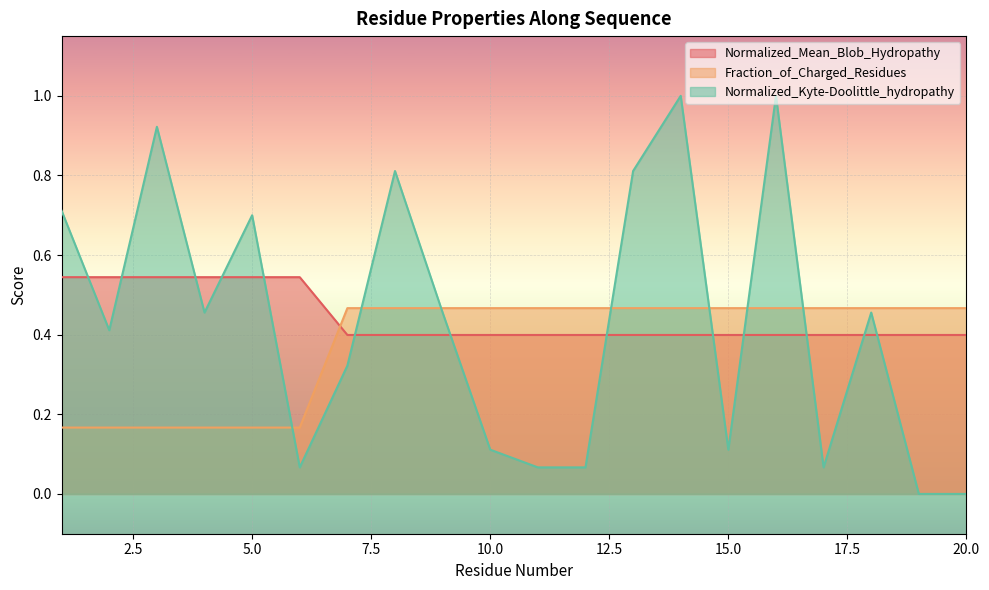

Which series changed the most between 6 and 7?

Normalized_Mean_Blob_Hydropathy